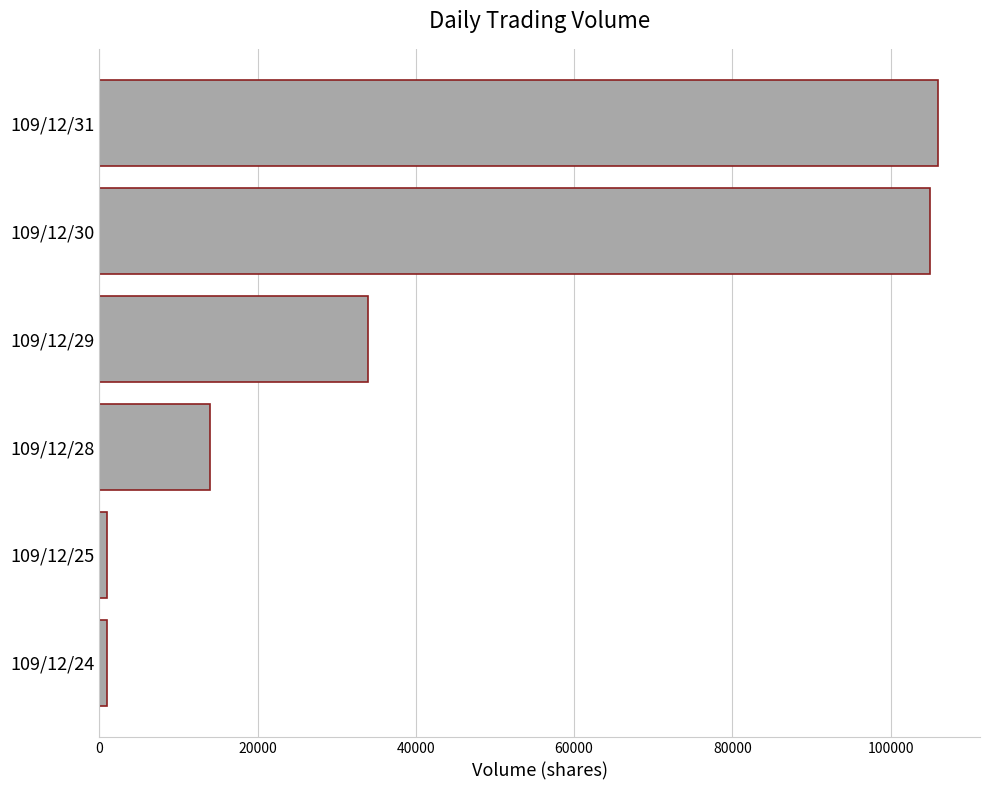

What is the smallest value displayed?

1000